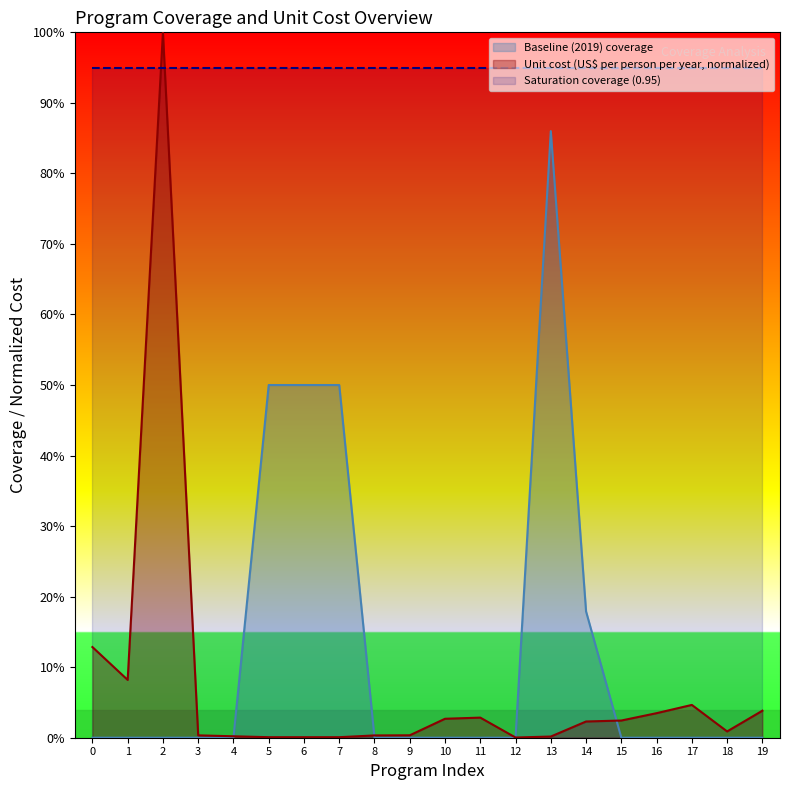

Is the value of baseline_coverage at 14 greater than the value of unit_cost at 3?

Yes